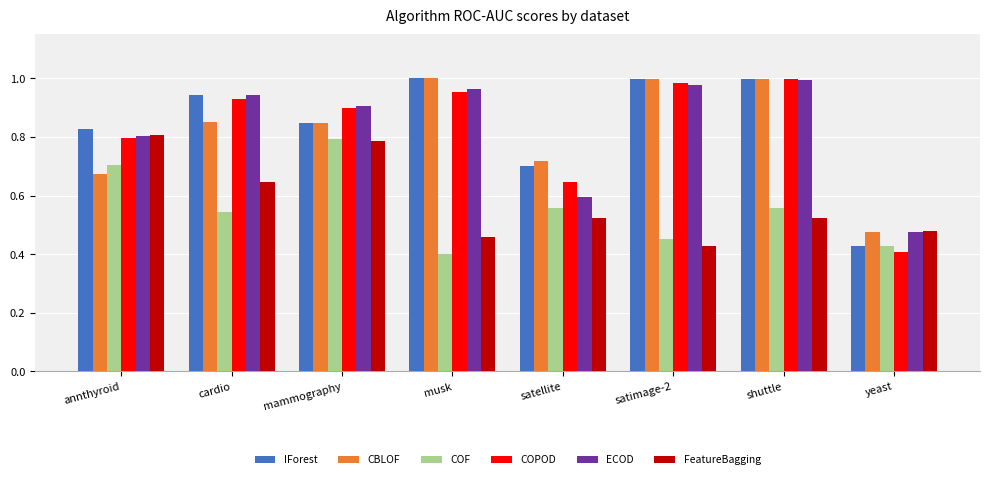

What are all the series names shown in the legend?

IForest, CBLOF, COF, COPOD, ECOD, FeatureBagging